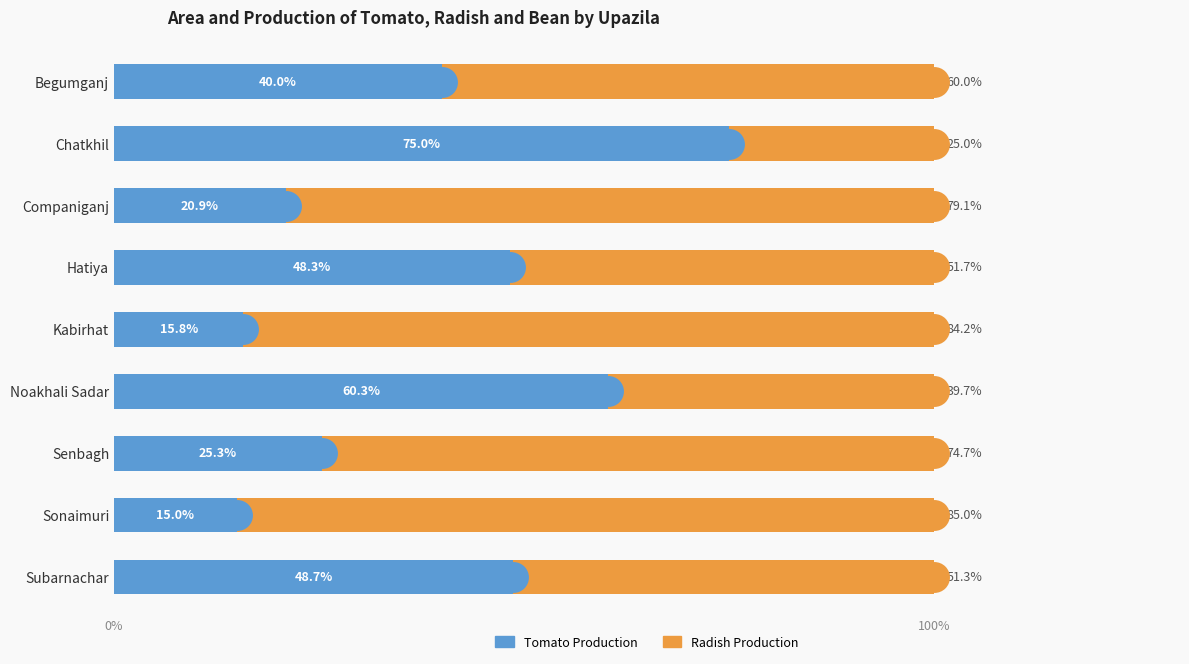

Which series contains the highest Y value?

Radish Production